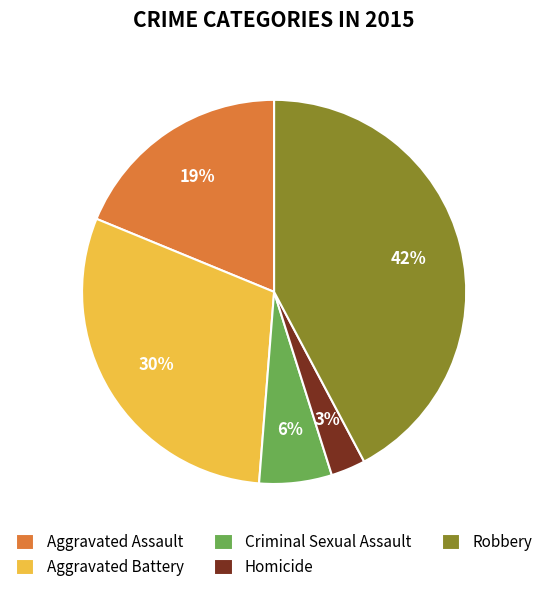

To the nearest percent, what is the average slice percentage?

20%